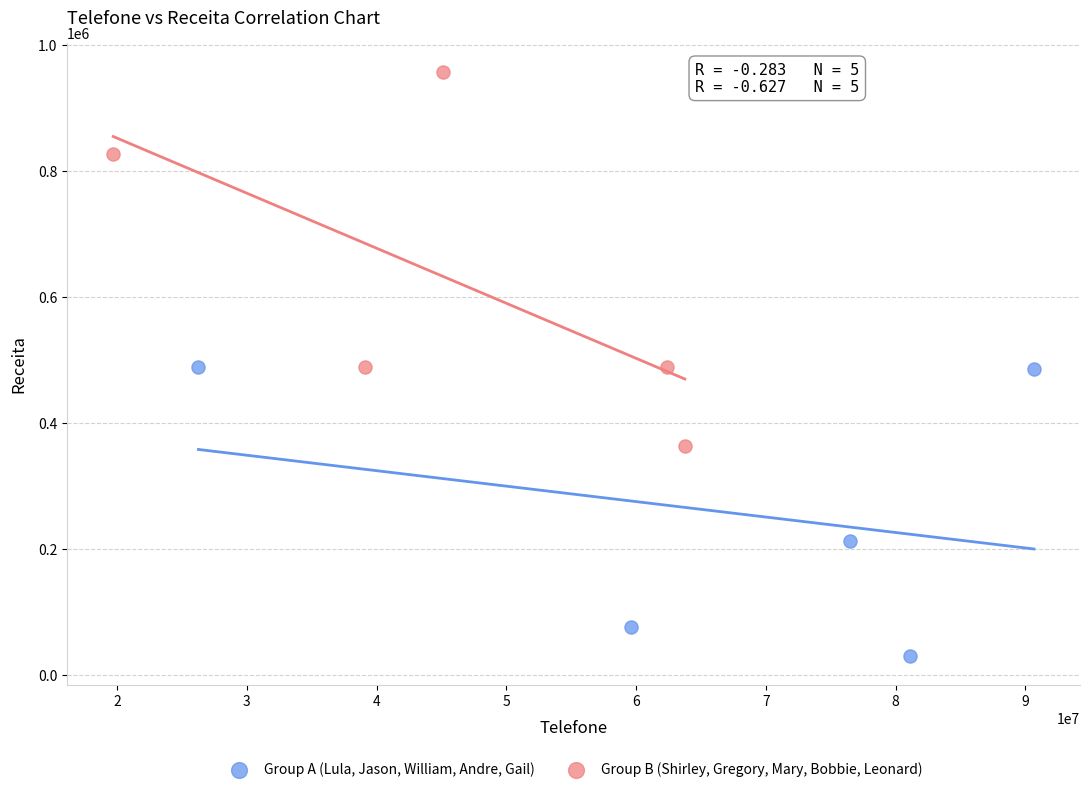

What are all the series names shown in the legend?

Group A (Lula, Jason, William, Andre, Gail), Group B (Shirley, Gregory, Mary, Bobbie, Leonard)